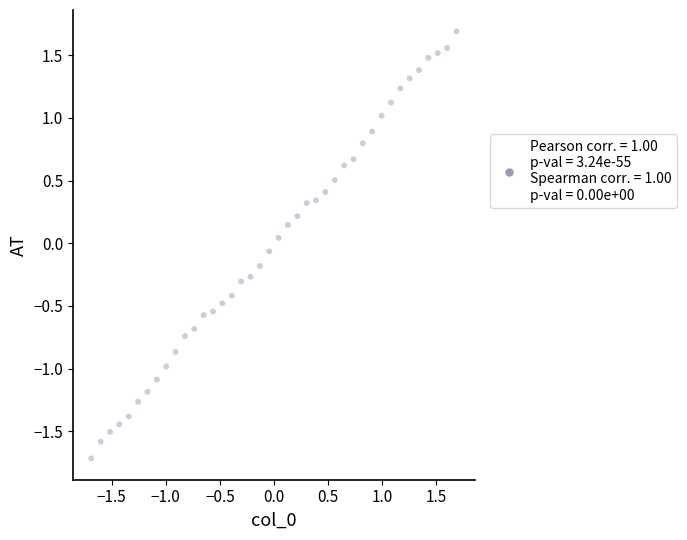

What is the range of Y values (max minus min)?

3.4